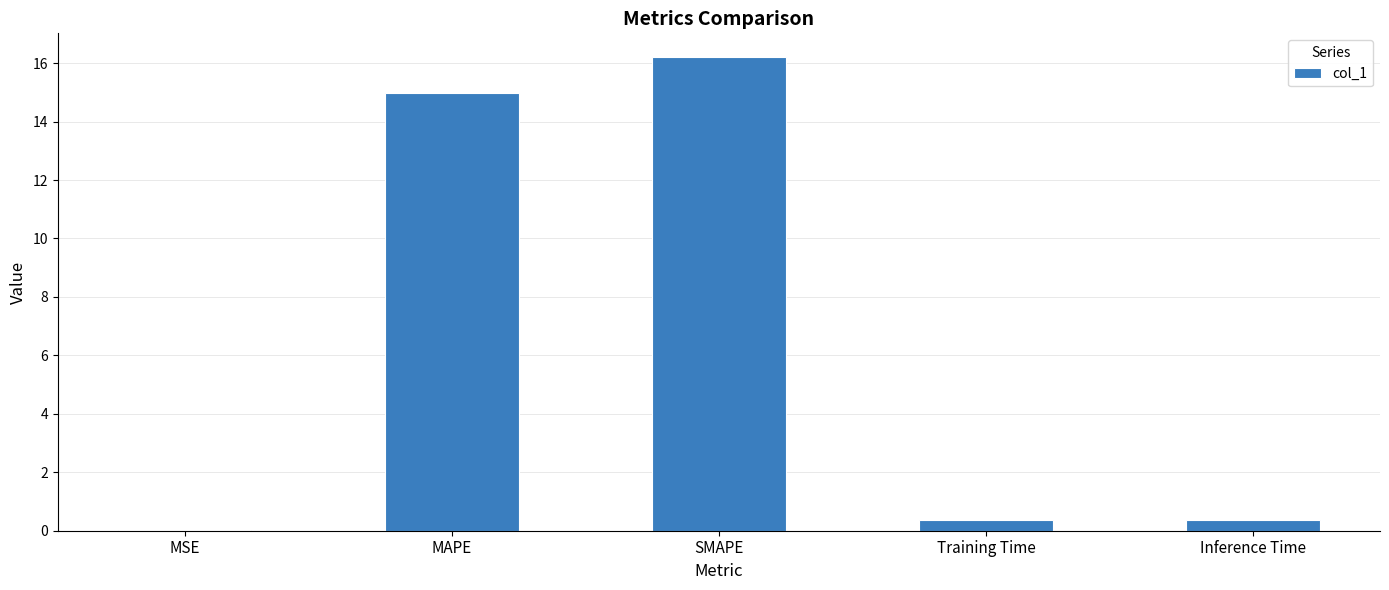

What is the sum of the values at Training Time and Inference Time?

0.7